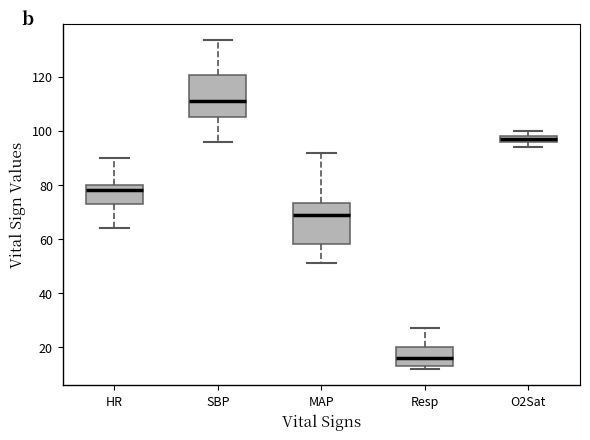

Where is the lower edge of the box for Resp on the y-axis? The values are not printed on the chart, so give them approximately, as read against the axis.

14